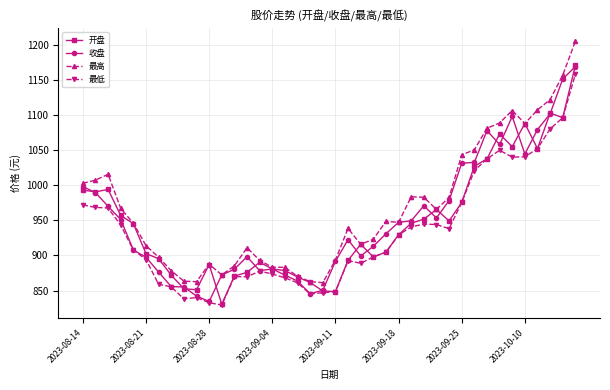

What is the value of the 最高 point at the 13th from the left?

885.2